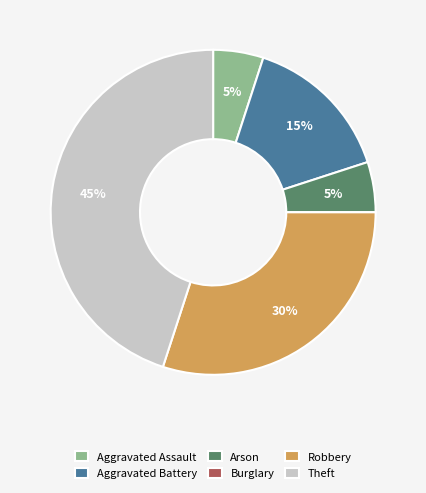

Is there a majority slice in this chart?

No